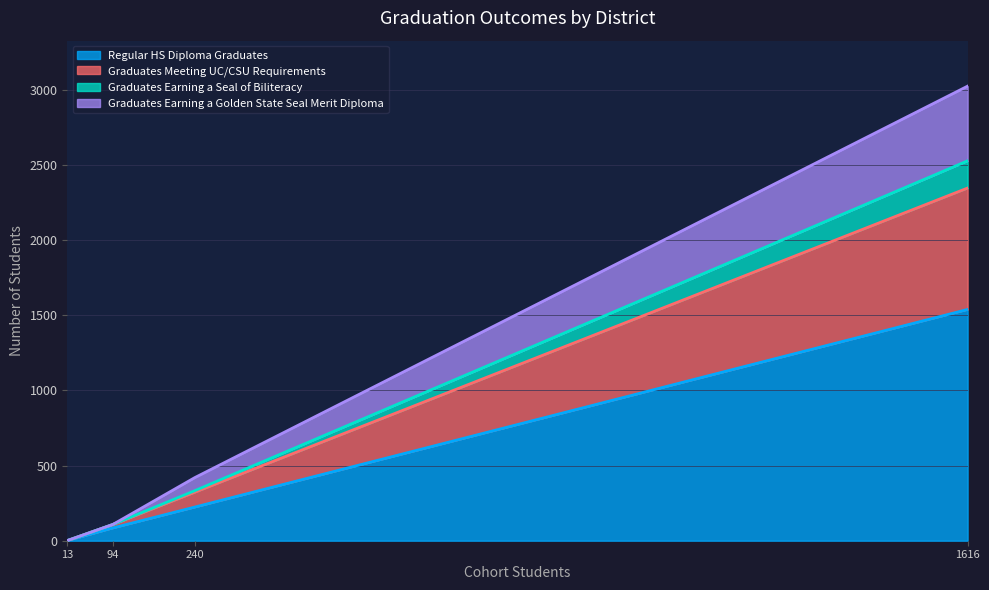

Which category has the highest value in the Regular HS Diploma Graduates series?

1616